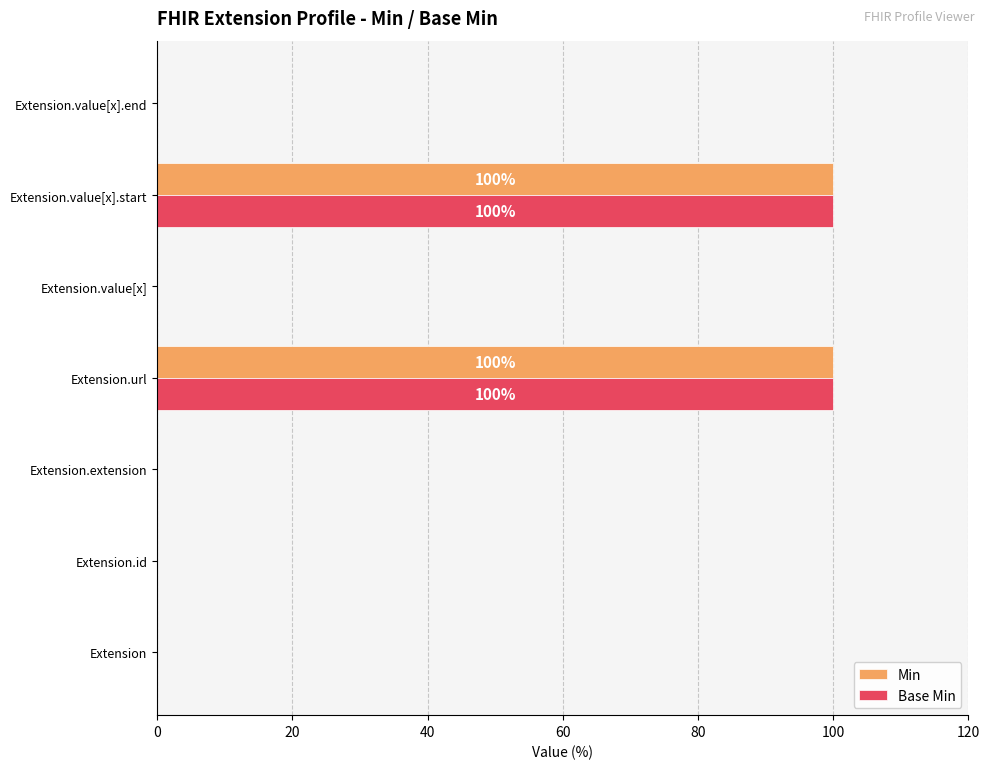

The Base Min series shows 100 at Extension.value[x].start. True or false?

True